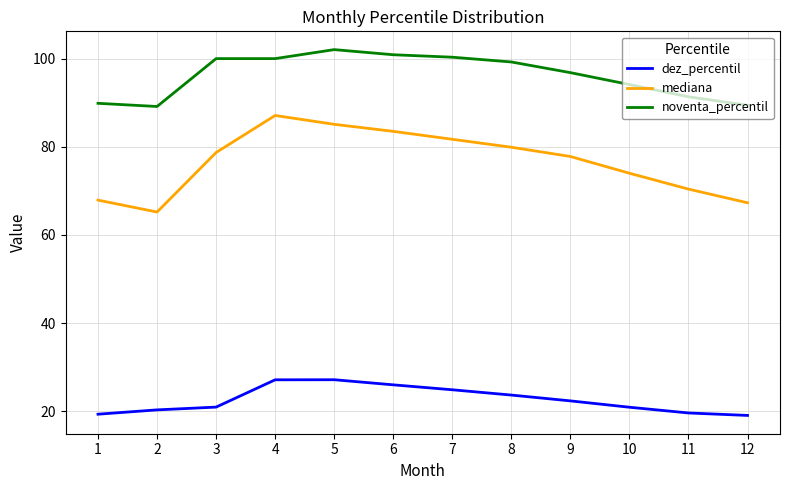

Which series has the largest range (max minus min)?

mediana